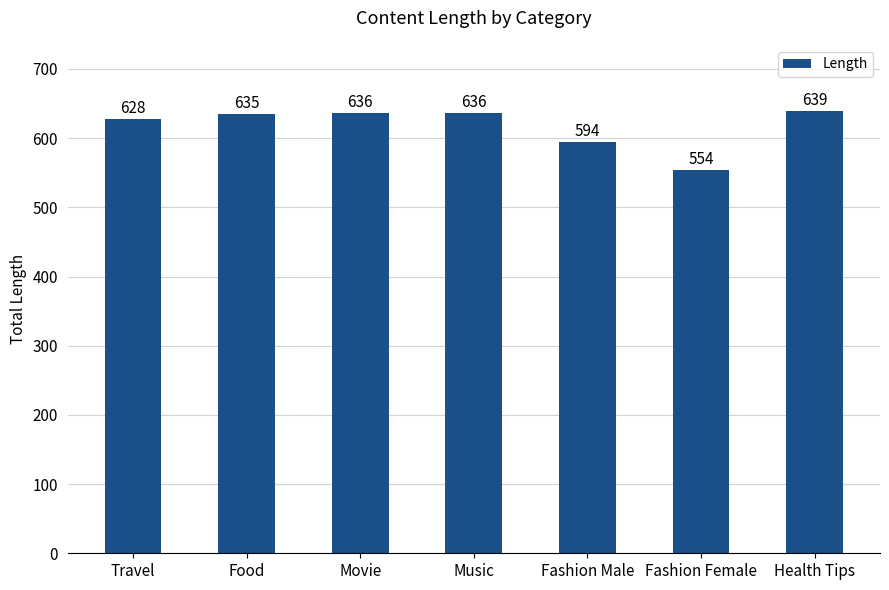

What is the greatest value displayed?

639